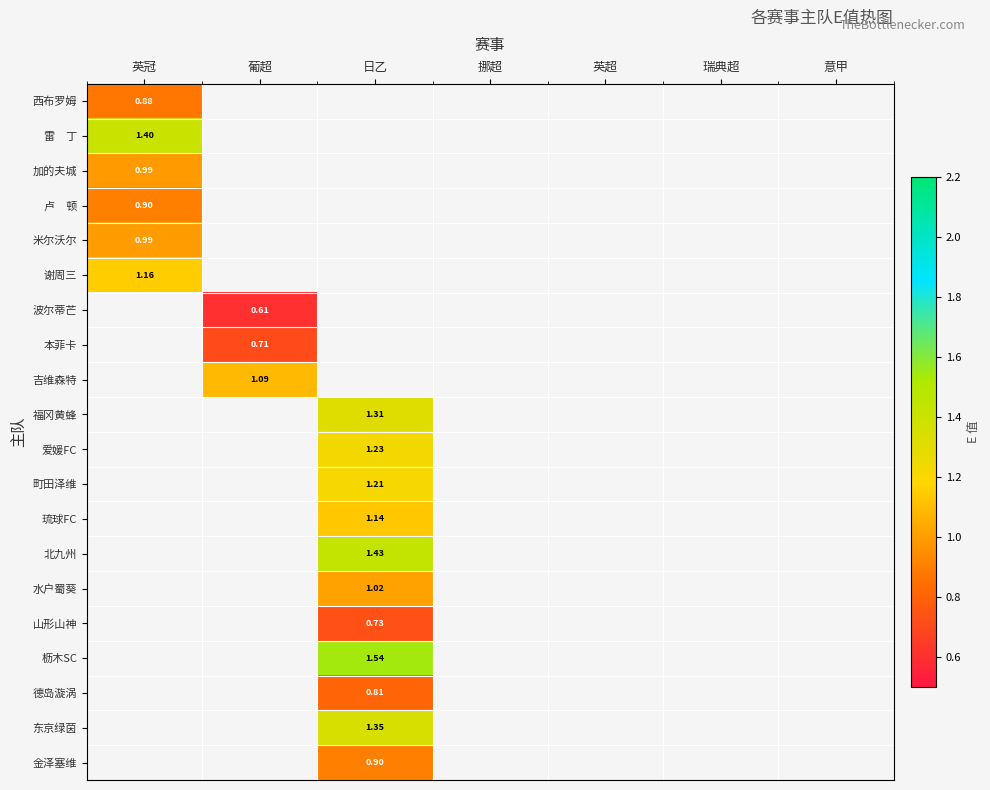

What is the spread (max minus min) of values at 英冠?

0.5